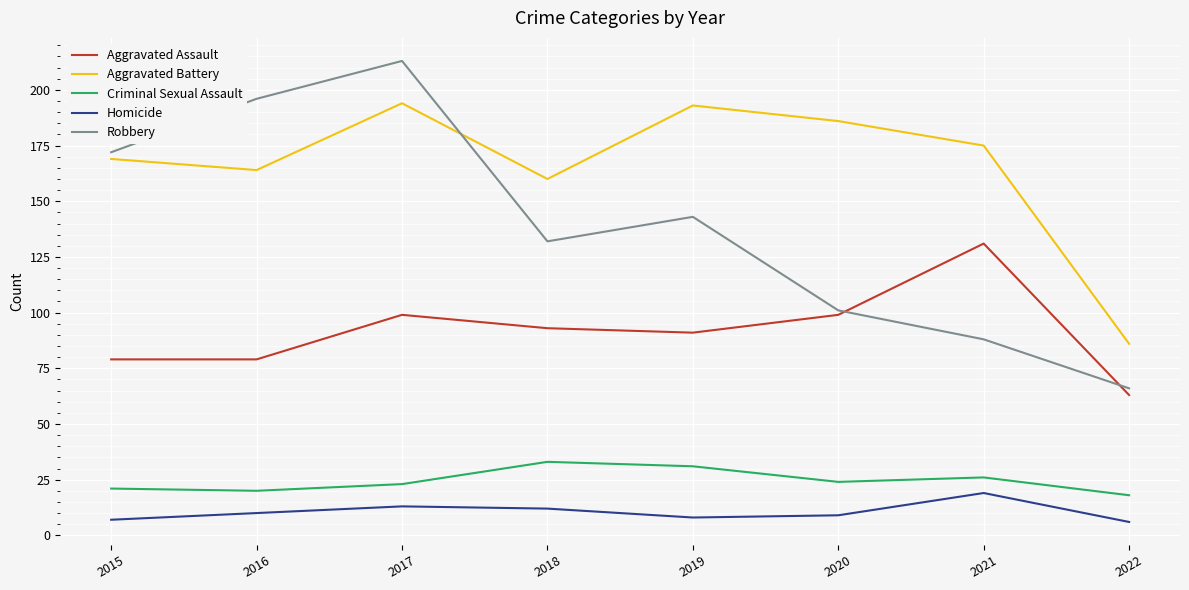

What is the difference between the second highest and minimum values in the Criminal Sexual Assault series?

13